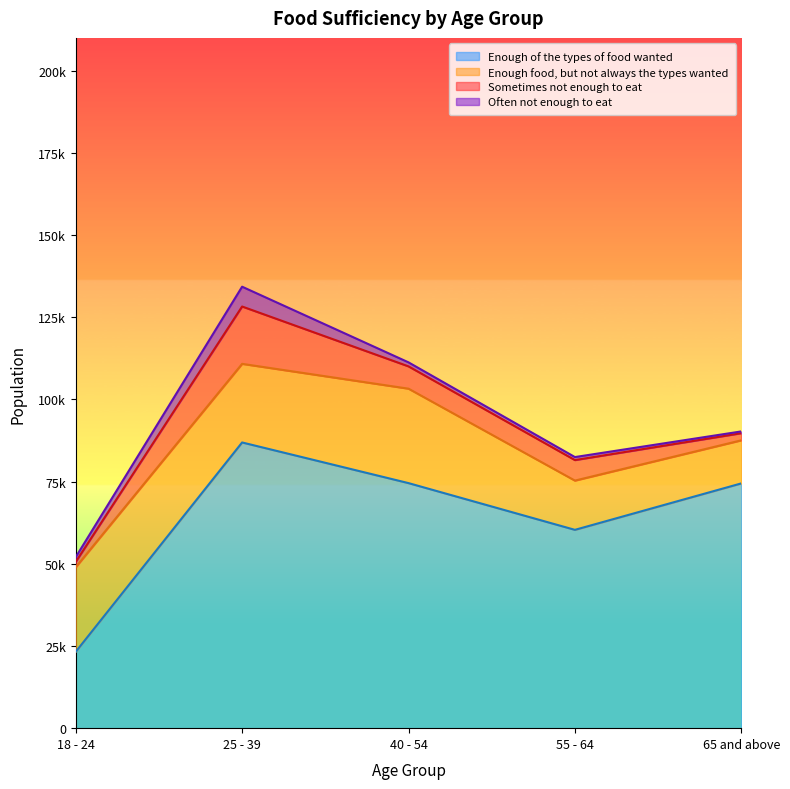

Which series has the largest range (max minus min)?

Enough of the types of food wanted